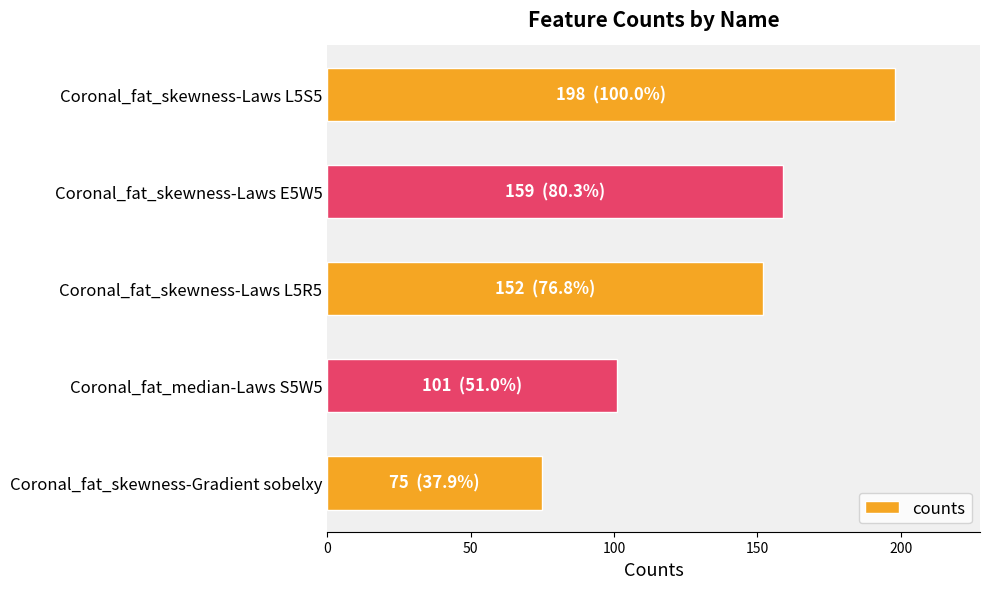

The chart shows a value of 101 at Coronal_fat_median-Laws S5W5. True or false?

True